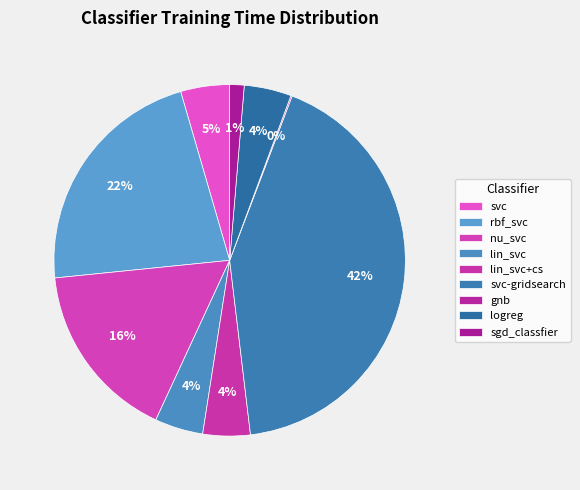

How many segments does this pie chart have?

9